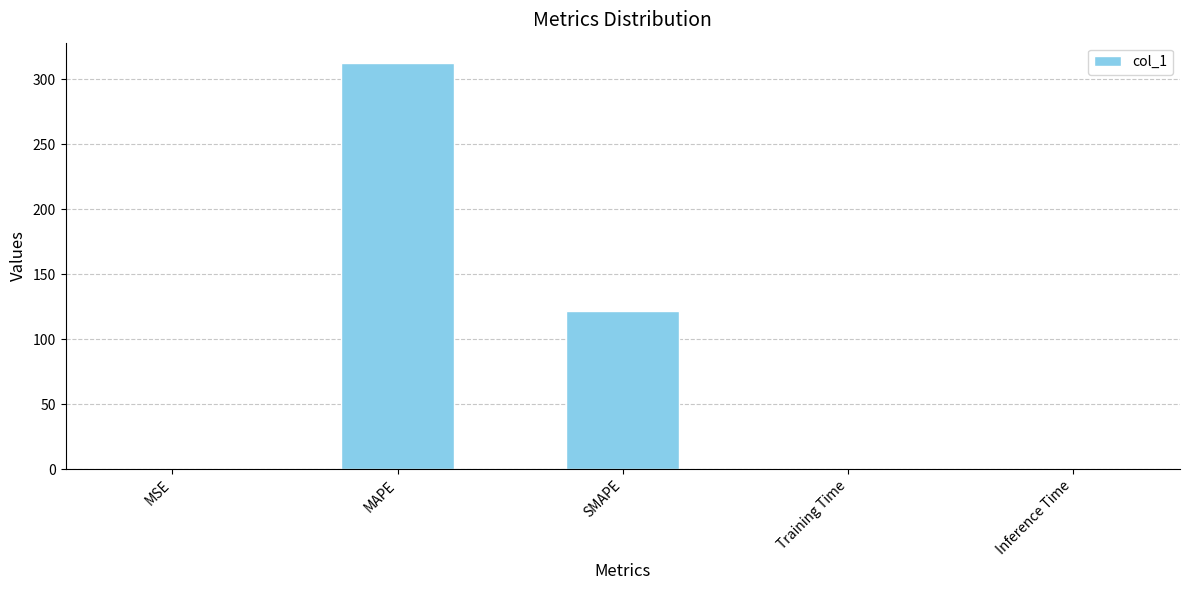

Which has a higher value, MAPE or SMAPE?

MAPE